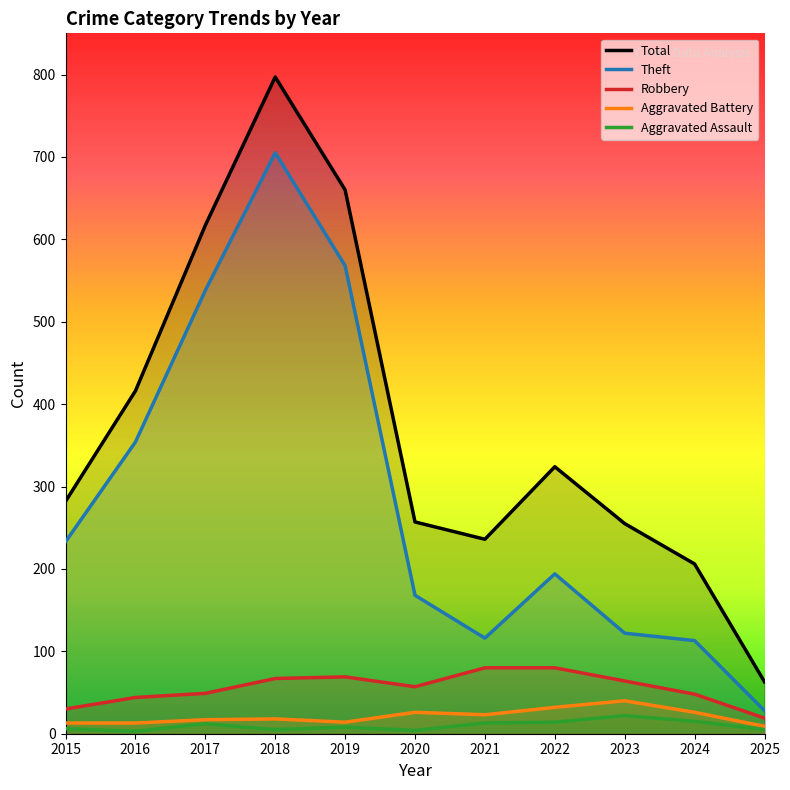

True or false: Robbery and Theft cross at least once.

False